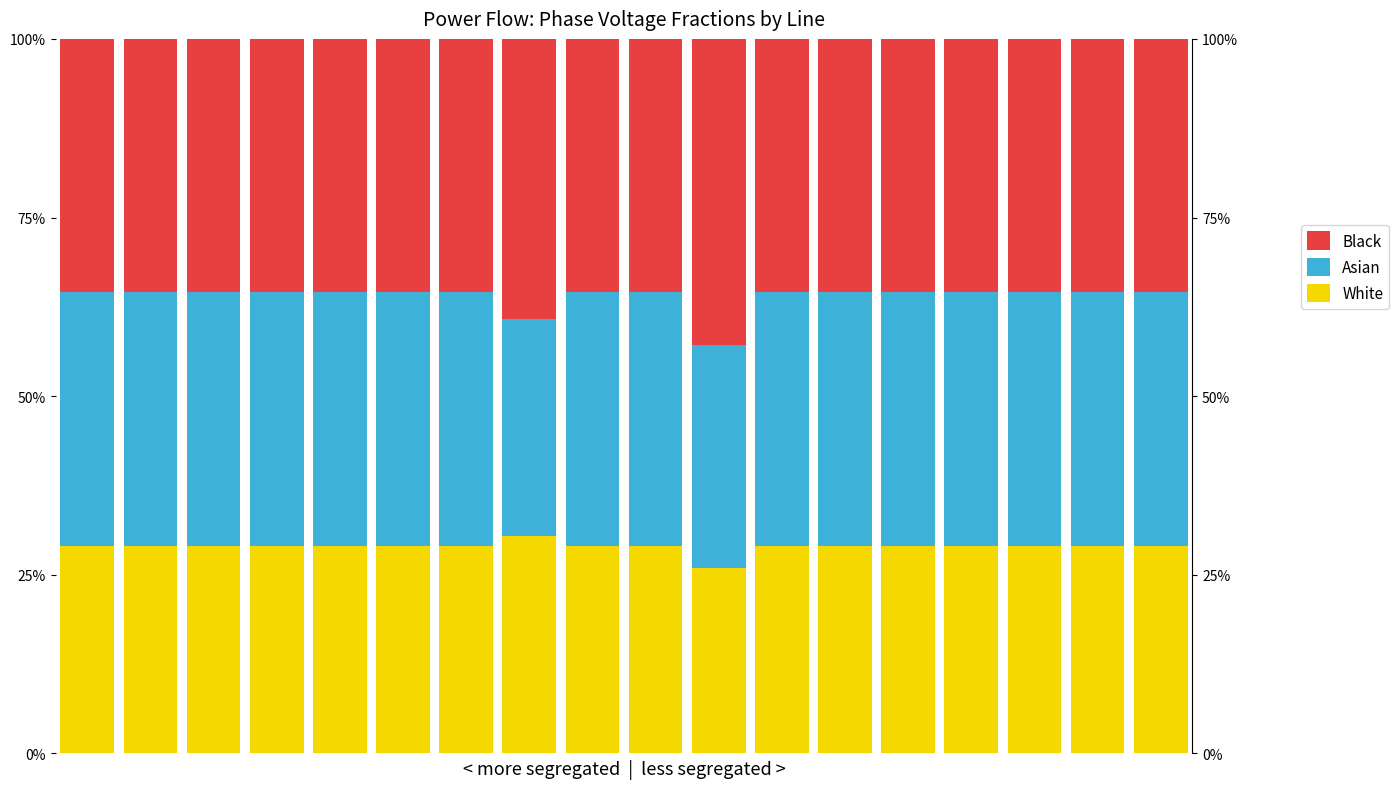

What is the difference between the maximum and minimum values in the Black series?

0.1